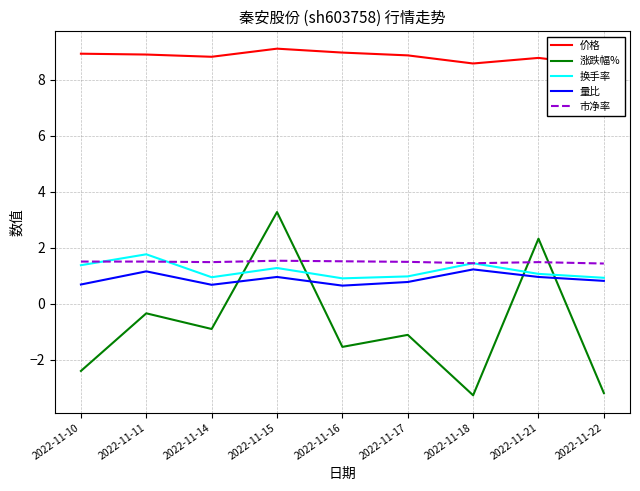

At how many categories does at least one series exceed 1?

9